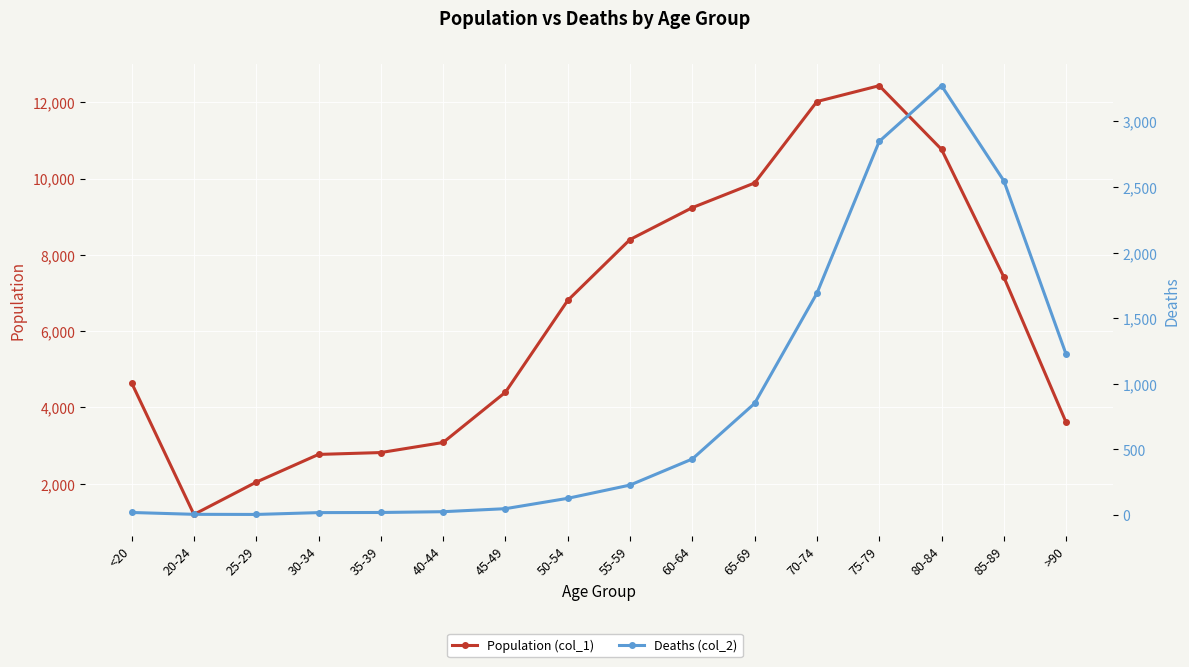

True or false: Deaths (col_2) and Population (col_1) cross at least once.

False